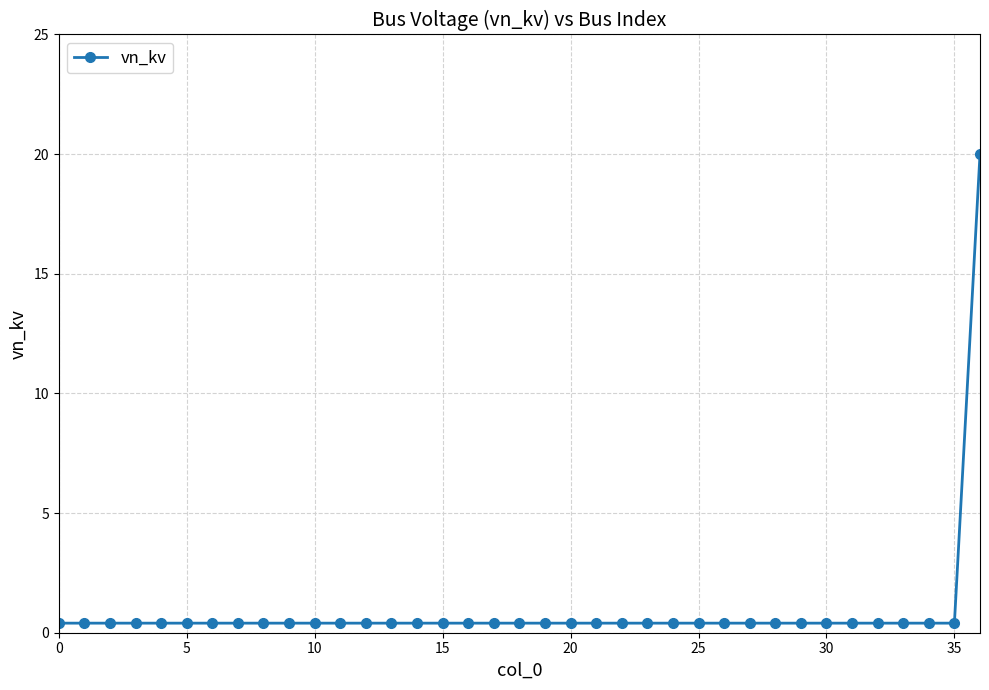

What is the average value?

0.9